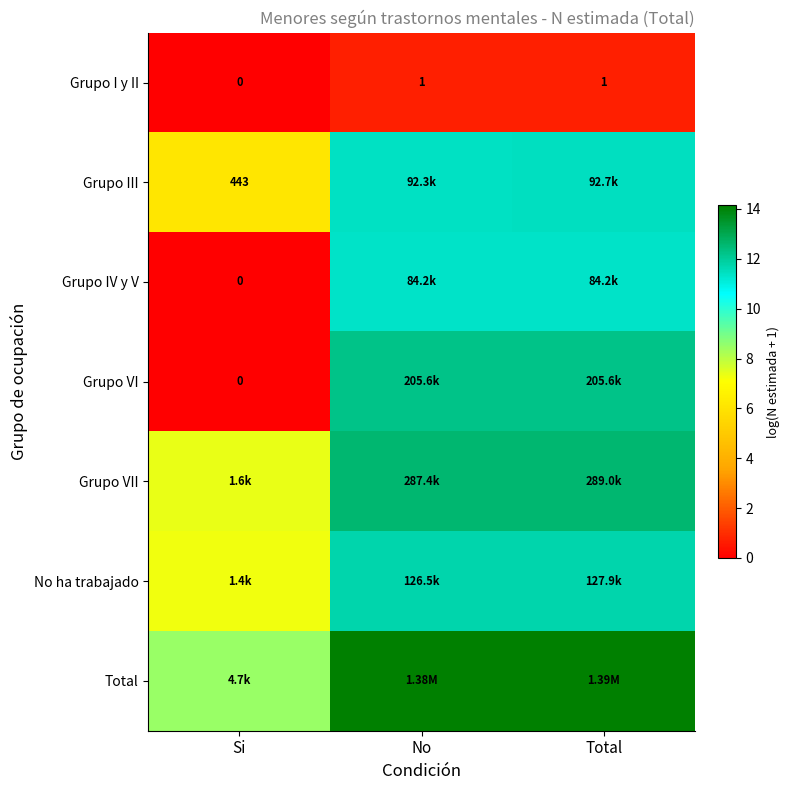

Which category has the lowest value in the Grupo I y II series?

Si